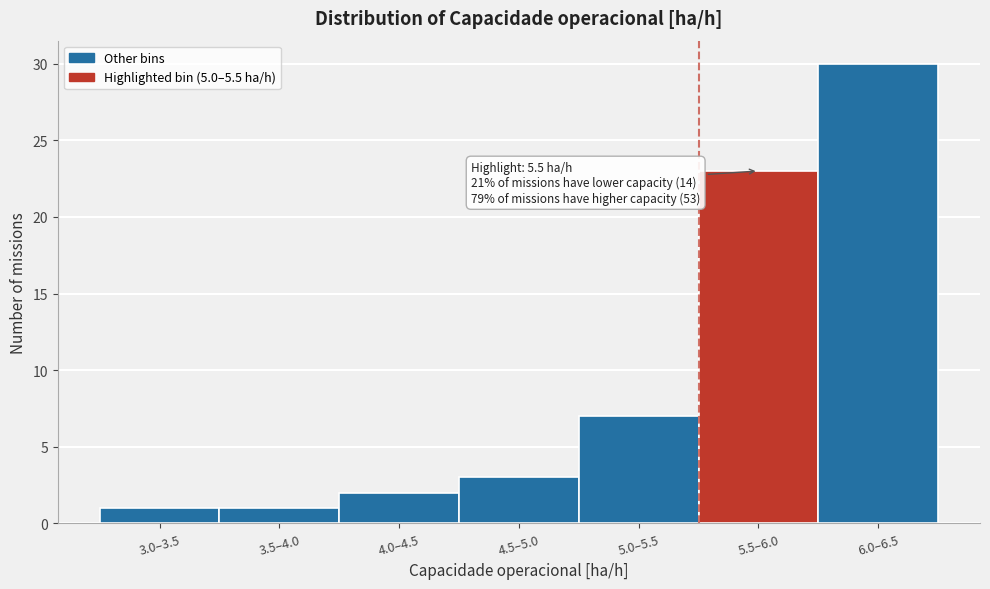

Reading left to right, list all the values displayed in this chart.

1	1	2	3	7	23	30